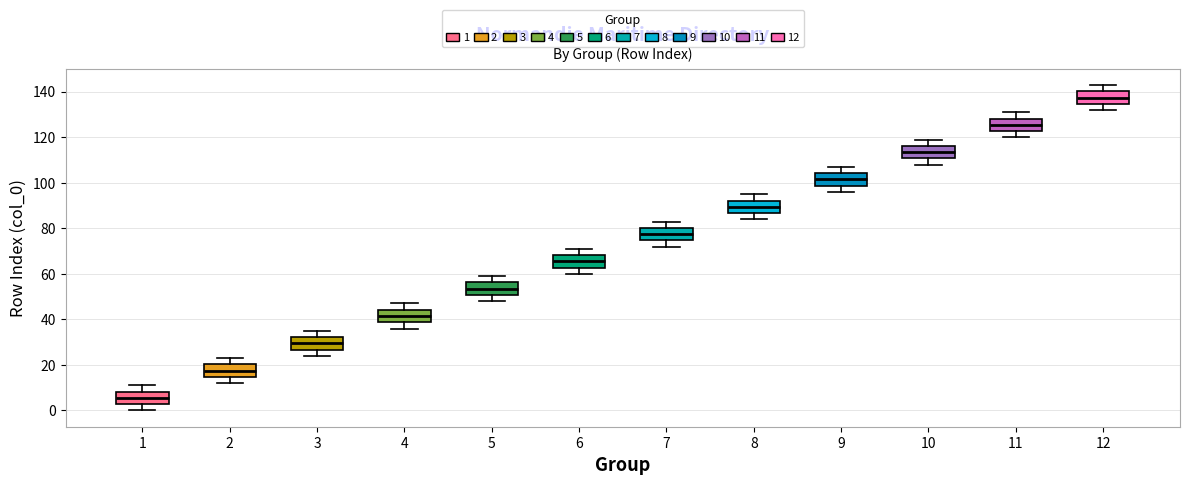

Reading left to right, transcribe this box plot: for each box, give where its median line is, the range the box spans, and where its two whiskers end, as read against the y-axis. The values are not printed on the chart, so give them approximately, as read against the axis.

1: median 6, box 2 to 8, whiskers 0 to 12
2: median 18, box 14 to 20, whiskers 12 to 24
3: median 30, box 26 to 32, whiskers 24 to 36
4: median 42, box 38 to 44, whiskers 36 to 48
5: median 54, box 50 to 56, whiskers 48 to 60
6: median 66, box 62 to 68, whiskers 60 to 72
7: median 78, box 74 to 80, whiskers 72 to 84
8: median 90, box 86 to 92, whiskers 84 to 96
9: median 102, box 98 to 104, whiskers 96 to 108
10: median 114, box 110 to 116, whiskers 108 to 120
11: median 126, box 122 to 128, whiskers 120 to 132
12: median 138, box 134 to 140, whiskers 132 to 144